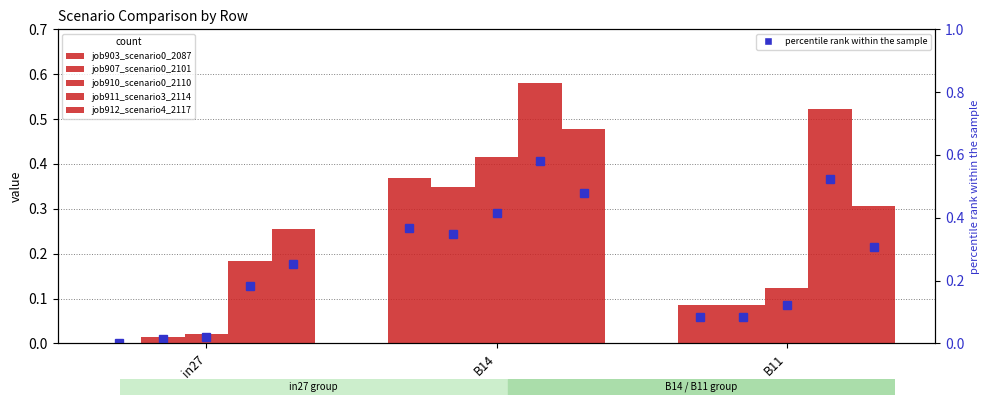

What is the sum of all job907_scenario0_2101 values?

0.4